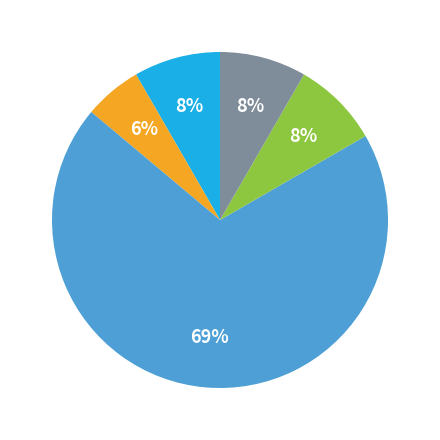

To the nearest percent, what is the average slice percentage?

20%